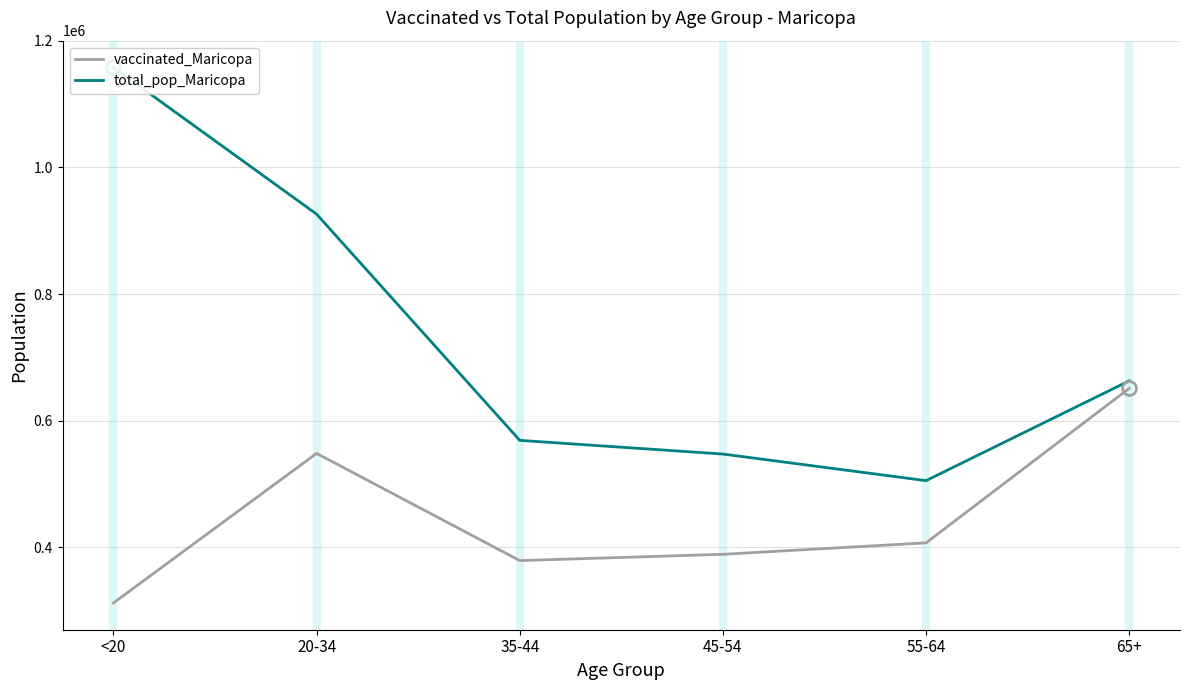

What position from the right is 35-44?

4